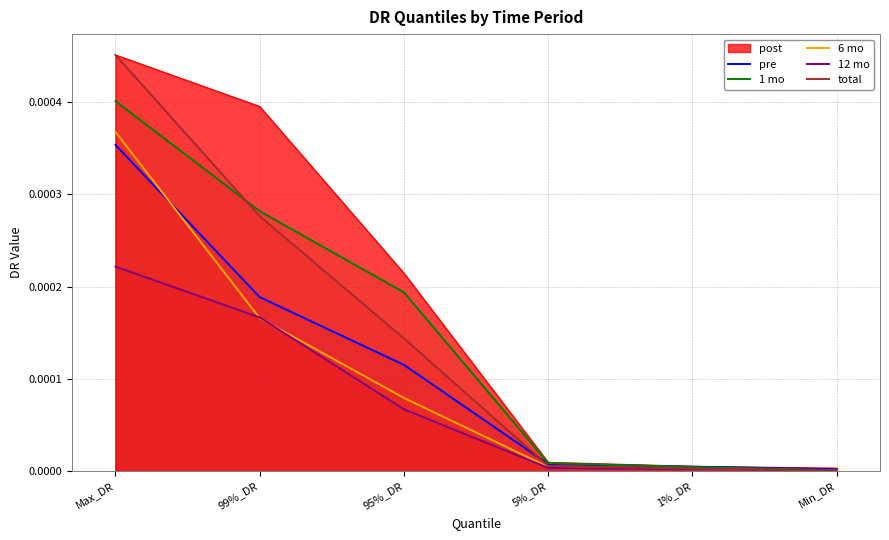

Which series has the widest spread of values?

total